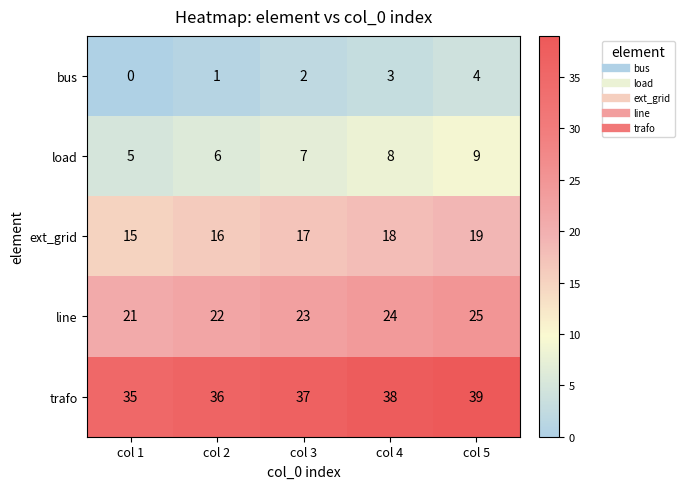

At which category does the chart reach its peak across all series?

col 5